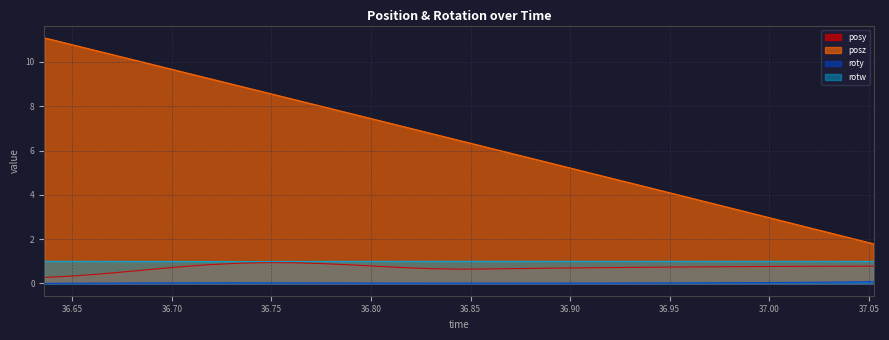

Which series has the widest spread of values?

posz